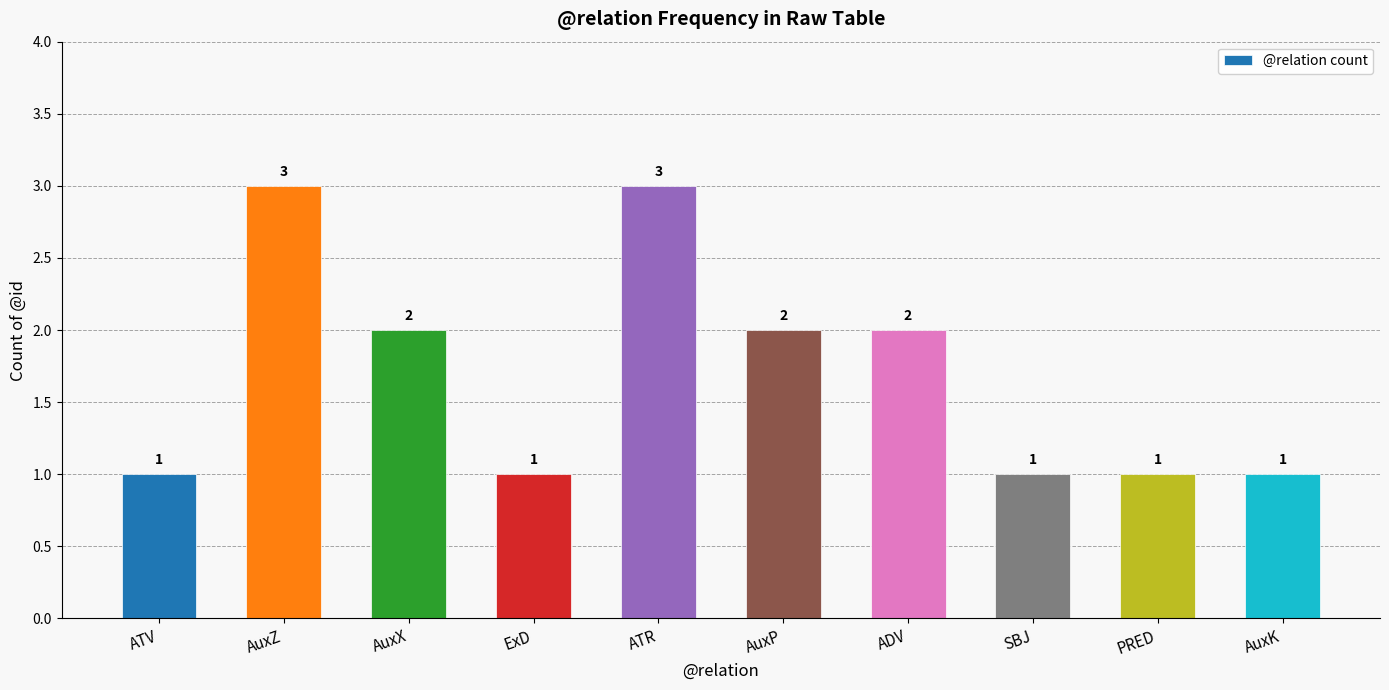

How many bars are there in total?

10